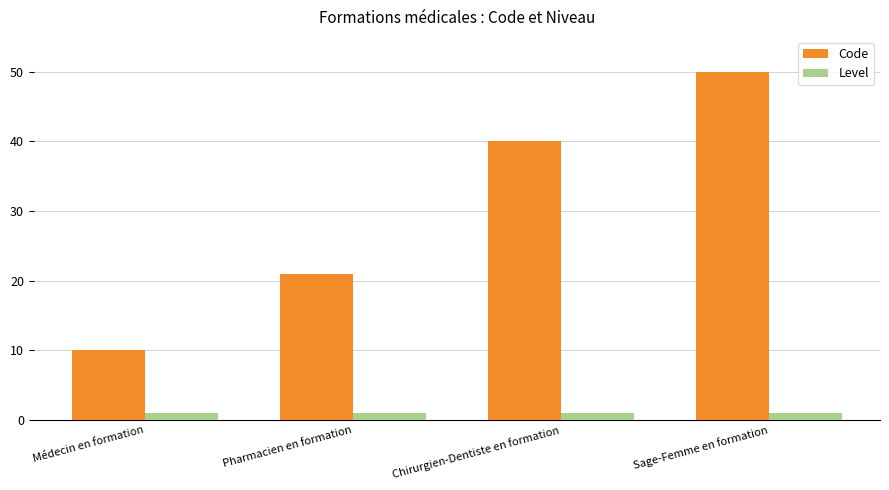

What is the approximate value of Code at Sage-Femme en formation, to the nearest 5?

50